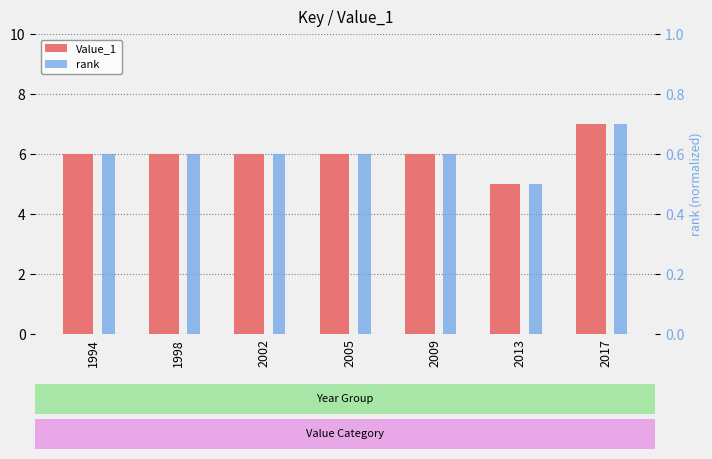

How many bars are there in total?

14